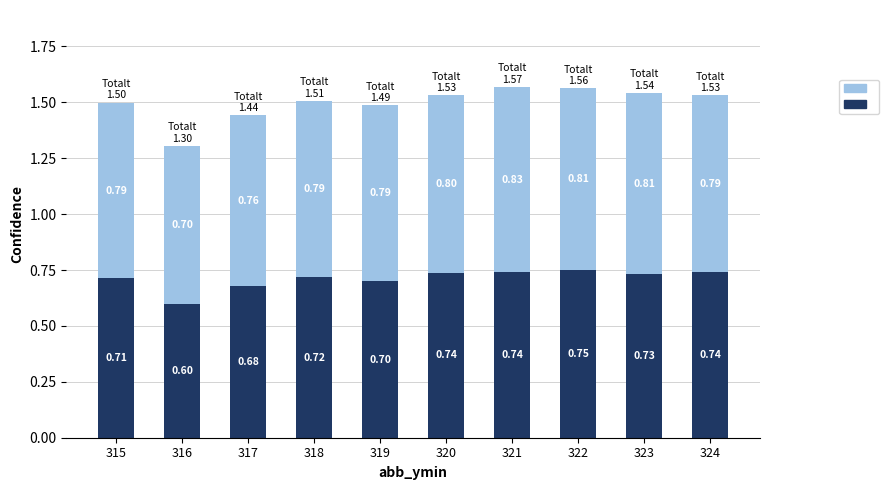

At which category is the sum across all series the highest?

321